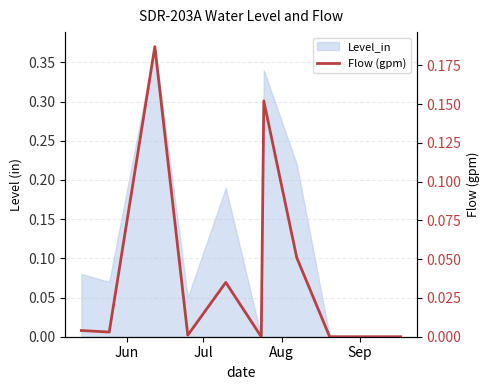

Does the chart have visible grid lines?

Yes